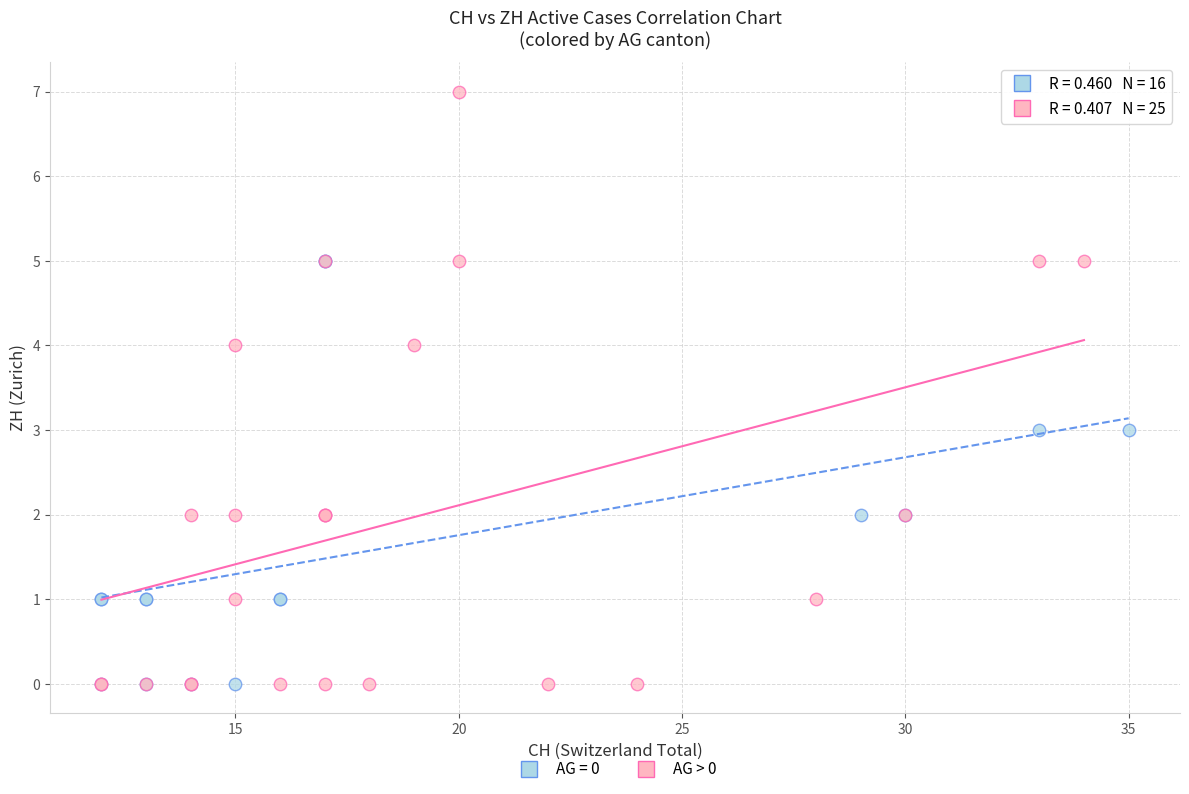

Which series has the largest Y range (max minus min)?

AG > 0